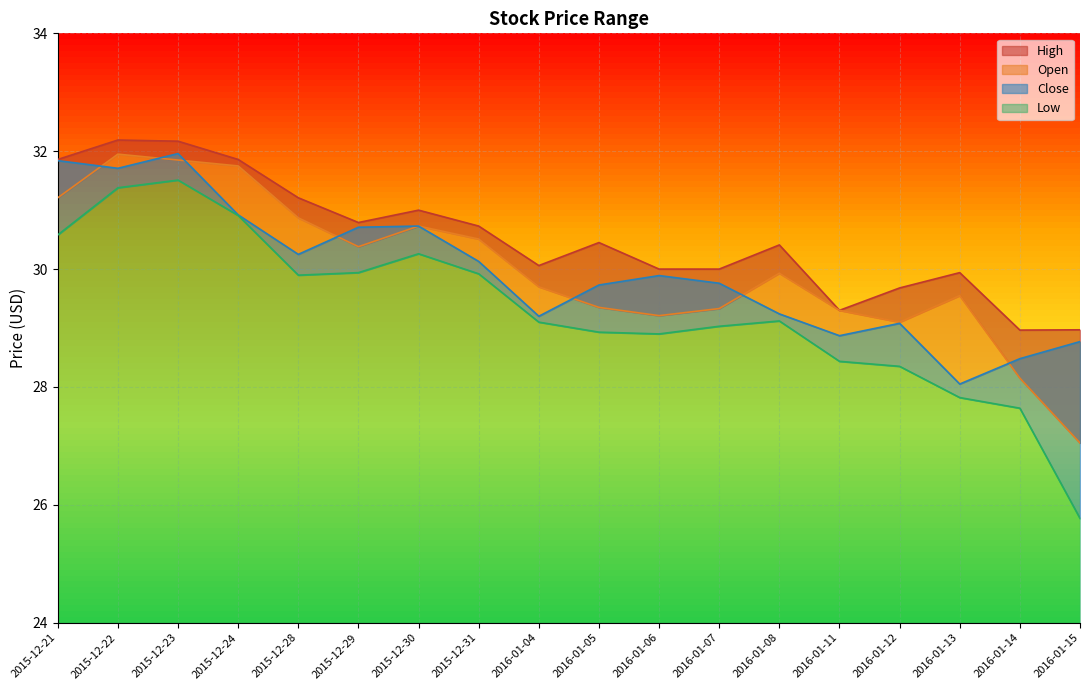

Reading left to right, extract all data points from this chart.

High: 2015-12-21=31.9	2015-12-22=32.2	2015-12-23=32.2	2015-12-24=31.9	2015-12-28=31.2	2015-12-29=30.8	2015-12-30=31.0	2015-12-31=30.7	2016-01-04=30.1	2016-01-05=30.5	2016-01-06=30.0	2016-01-07=30.0	2016-01-08=30.4	2016-01-11=29.3	2016-01-12=29.7	2016-01-13=29.9	2016-01-14=29.0	2016-01-15=29.0
Open: 2015-12-21=31.2	2015-12-22=32.0	2015-12-23=31.9	2015-12-24=31.8	2015-12-28=30.9	2015-12-29=30.4	2015-12-30=30.7	2015-12-31=30.5	2016-01-04=29.7	2016-01-05=29.4	2016-01-06=29.2	2016-01-07=29.3	2016-01-08=29.9	2016-01-11=29.3	2016-01-12=29.1	2016-01-13=29.5	2016-01-14=28.1	2016-01-15=27.0
Close: 2015-12-21=31.8	2015-12-22=31.7	2015-12-23=32.0	2015-12-24=30.9	2015-12-28=30.2	2015-12-29=30.7	2015-12-30=30.7	2015-12-31=30.1	2016-01-04=29.2	2016-01-05=29.7	2016-01-06=29.9	2016-01-07=29.8	2016-01-08=29.2	2016-01-11=28.9	2016-01-12=29.1	2016-01-13=28.0	2016-01-14=28.5	2016-01-15=28.8
Low: 2015-12-21=30.6	2015-12-22=31.4	2015-12-23=31.5	2015-12-24=30.9	2015-12-28=29.9	2015-12-29=29.9	2015-12-30=30.3	2015-12-31=29.9	2016-01-04=29.1	2016-01-05=28.9	2016-01-06=28.9	2016-01-07=29.0	2016-01-08=29.1	2016-01-11=28.4	2016-01-12=28.4	2016-01-13=27.8	2016-01-14=27.6	2016-01-15=25.8